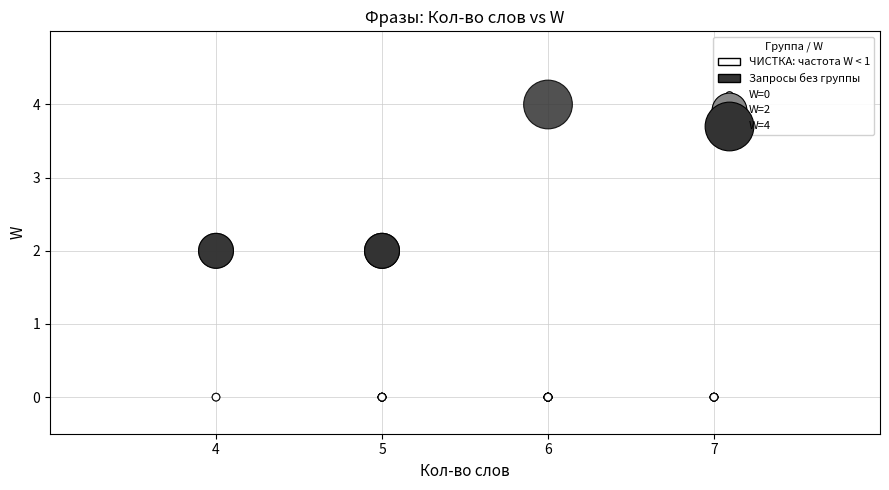

Which series contains the lowest Y value?

ЧИСТКА: частота W < 1